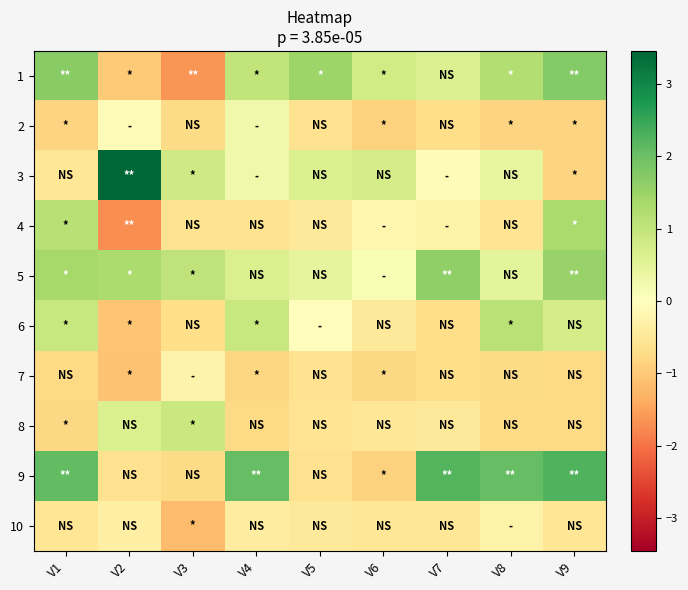

Between V2 and V6, which series saw the biggest shift?

3